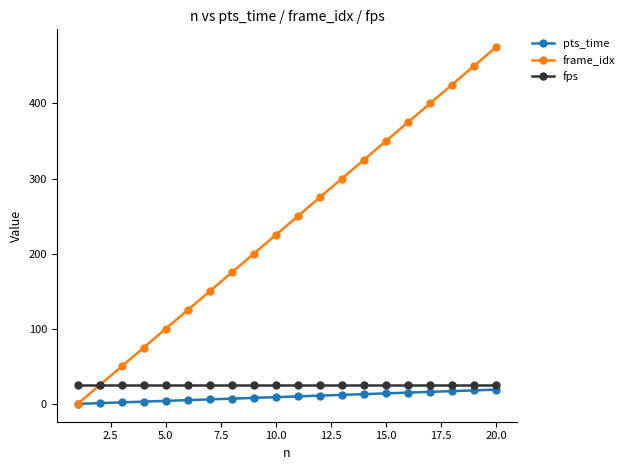

How many values in frame_idx are above zero?

19